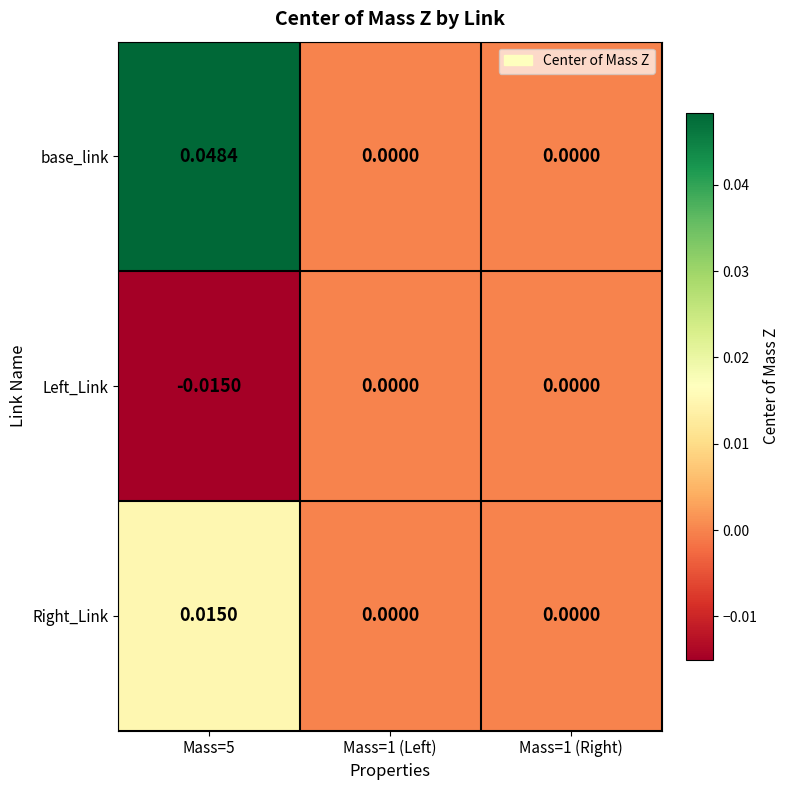

Which series has the widest spread of values?

base_link